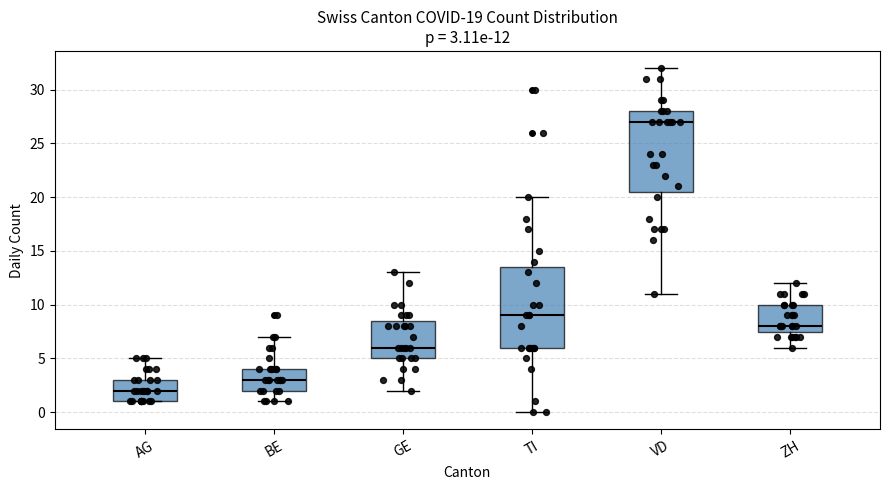

Which box has the highest median line?

VD